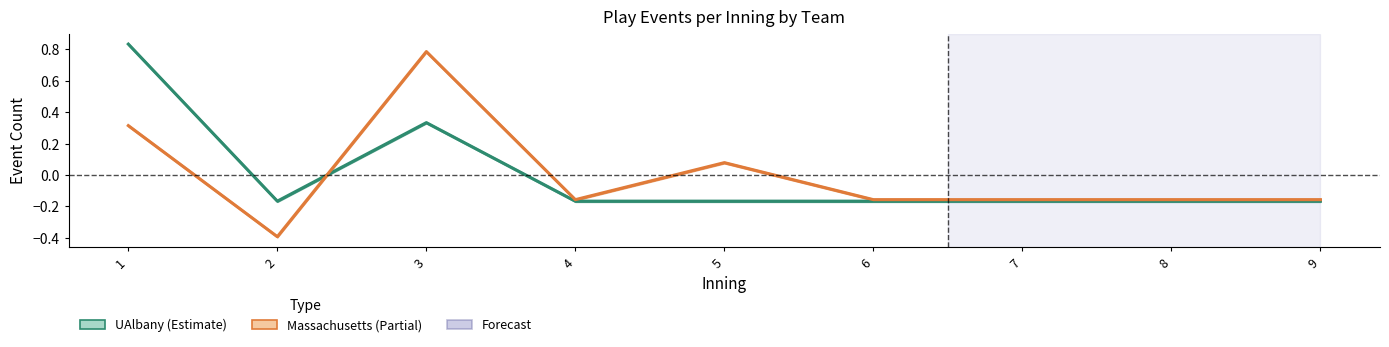

How many distinct data groups are displayed?

2